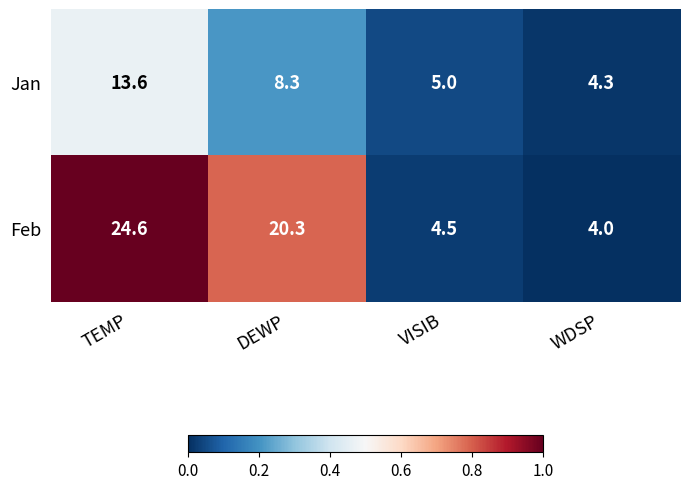

Reading left to right, list all the values displayed in this chart.

Jan: TEMP=13.6	DEWP=8.3	VISIB=5.0	WDSP=4.3
Feb: TEMP=24.6	DEWP=20.3	VISIB=4.5	WDSP=4.0